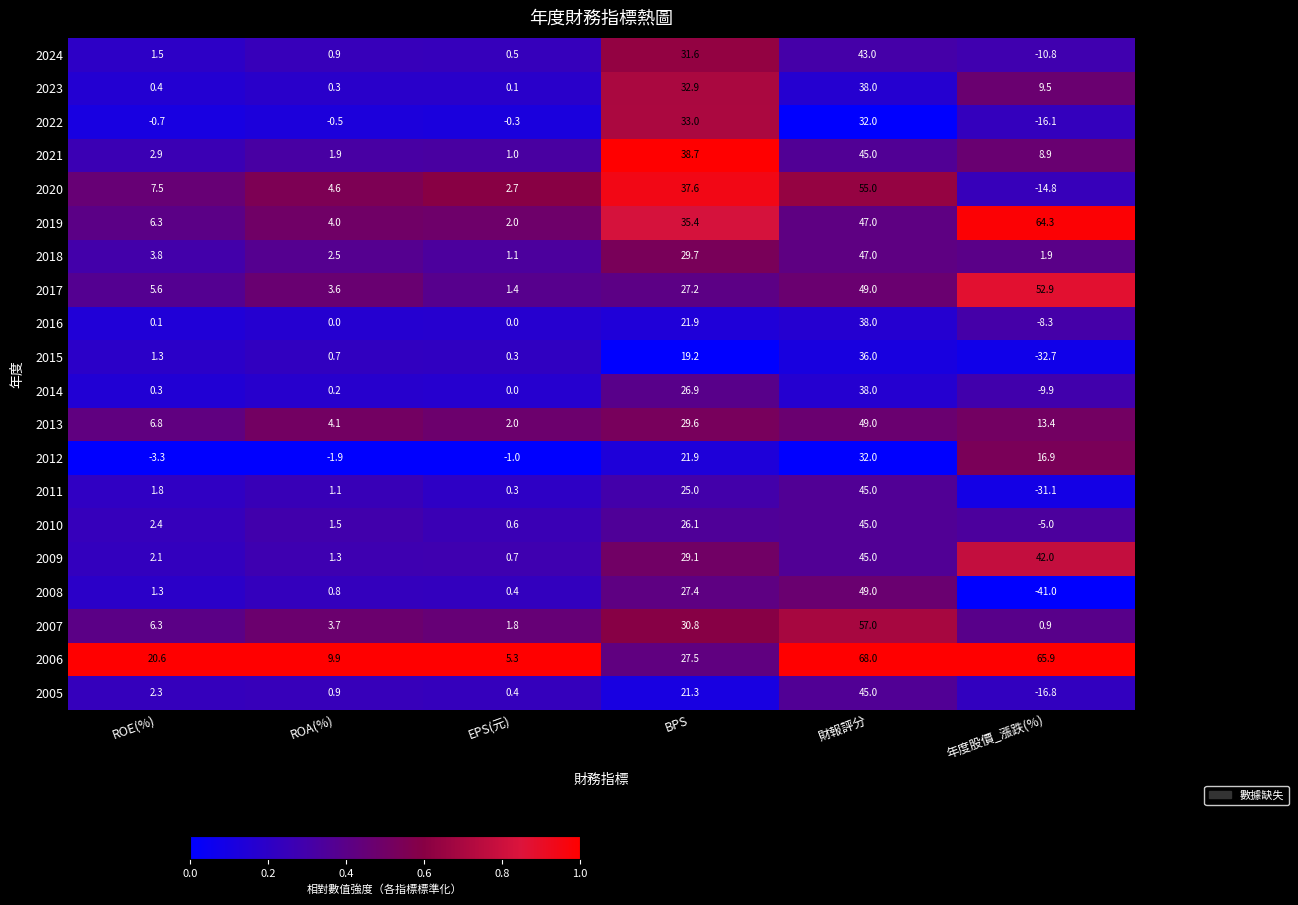

Which label corresponds to the smallest value in the chart?

年度股價_漲跌(%)